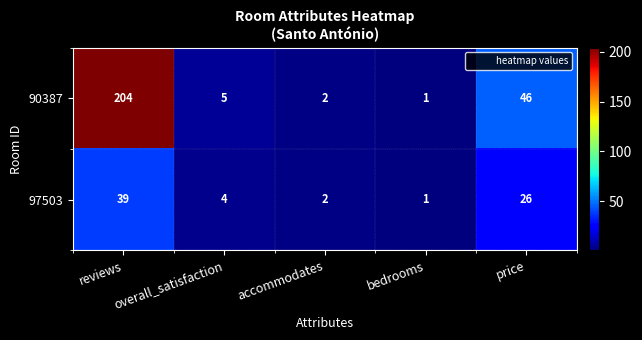

Is it true that 97503 equals 39 at reviews?

True